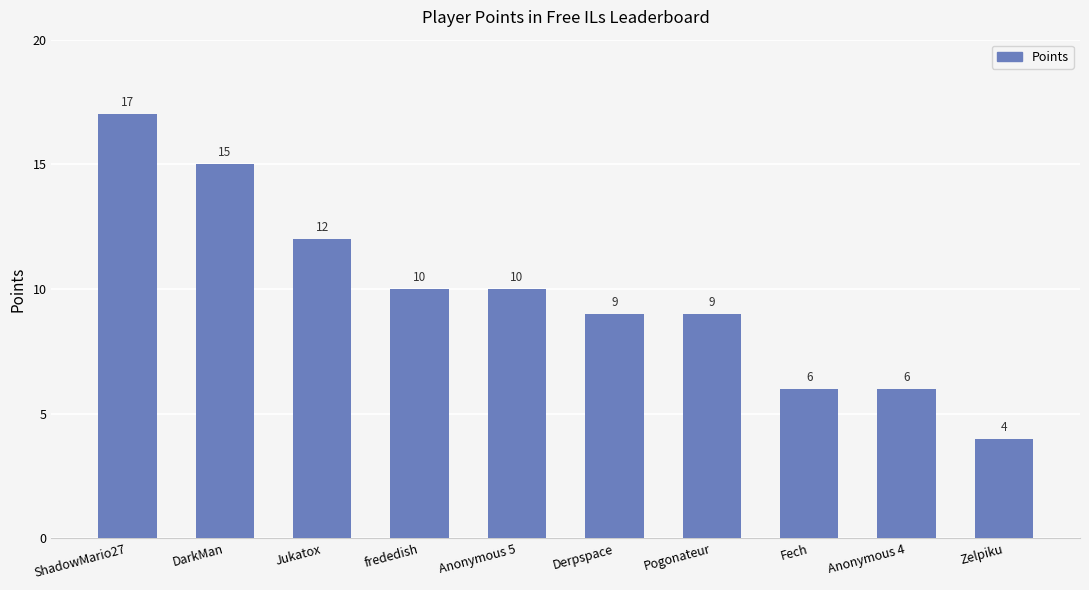

How many bars are there in total?

10